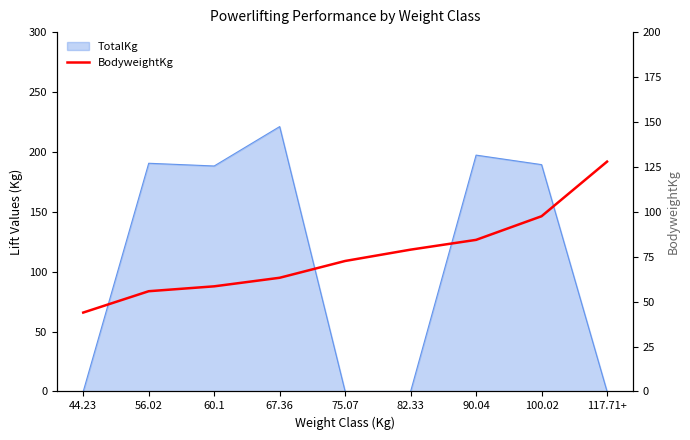

What position from the right is 100.02?

2